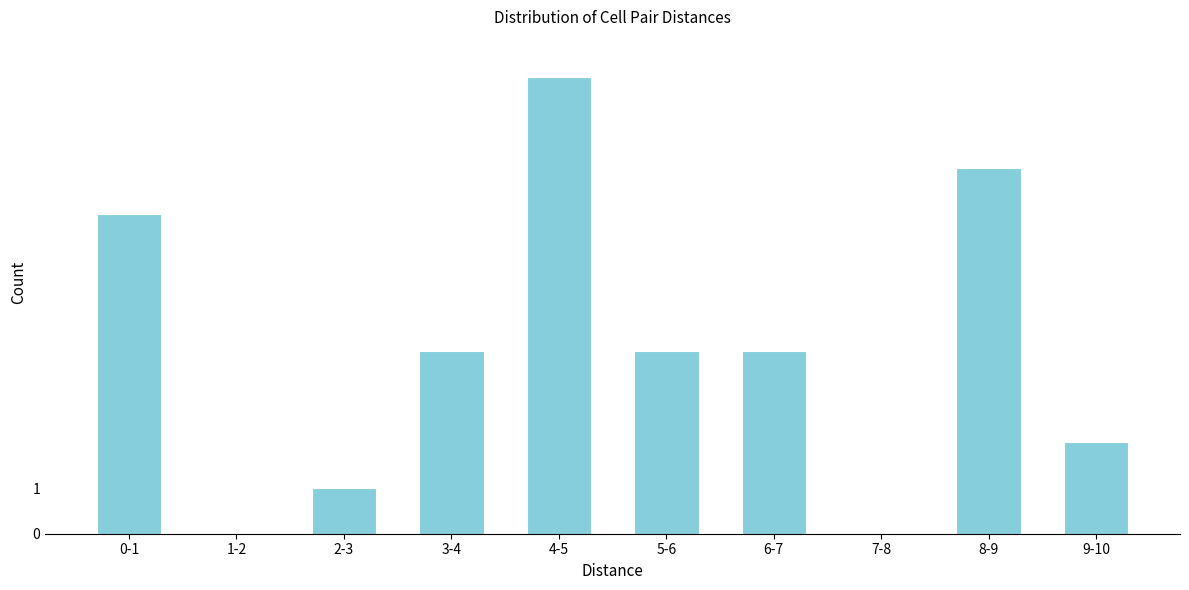

Reading left to right, transcribe all the data shown in this chart.

0-1=7	1-2=0	2-3=1	3-4=4	4-5=10	5-6=4	6-7=4	7-8=0	8-9=8	9-10=2